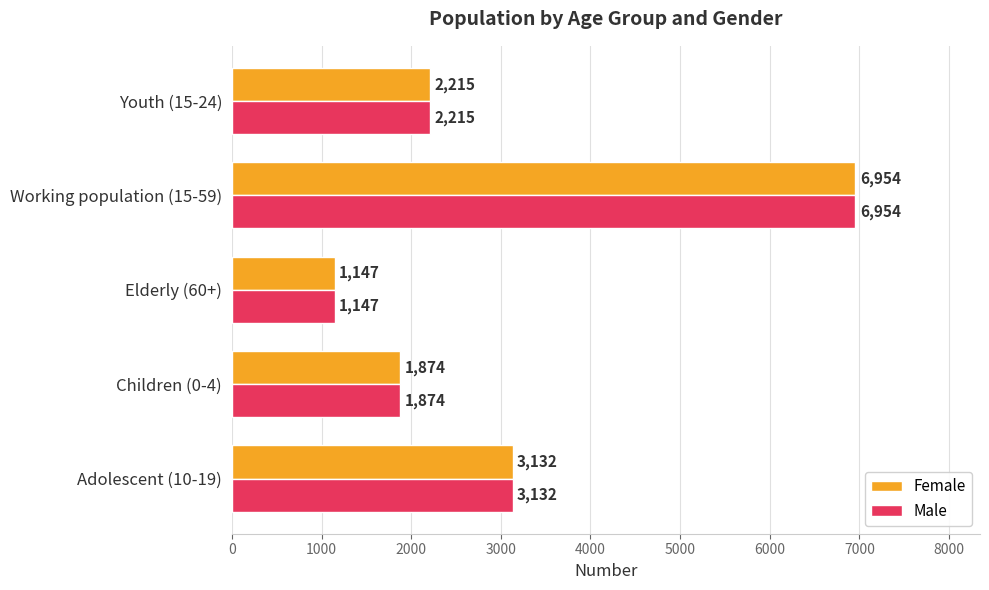

Rank the categories by Female value from lowest to highest.

Elderly (60+), Children (0-4), Youth (15-24), Adolescent (10-19), Working population (15-59)